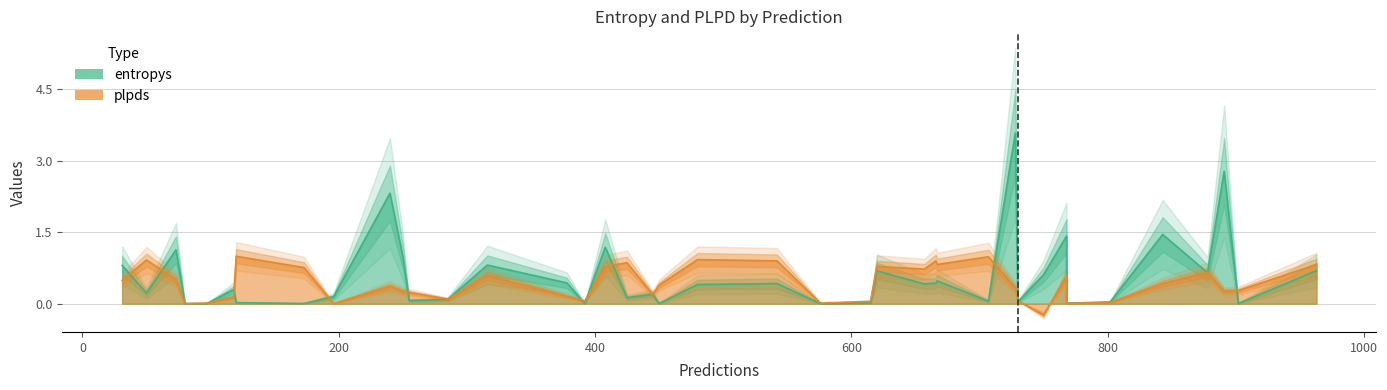

What is the sum of all entropys values?

23.0